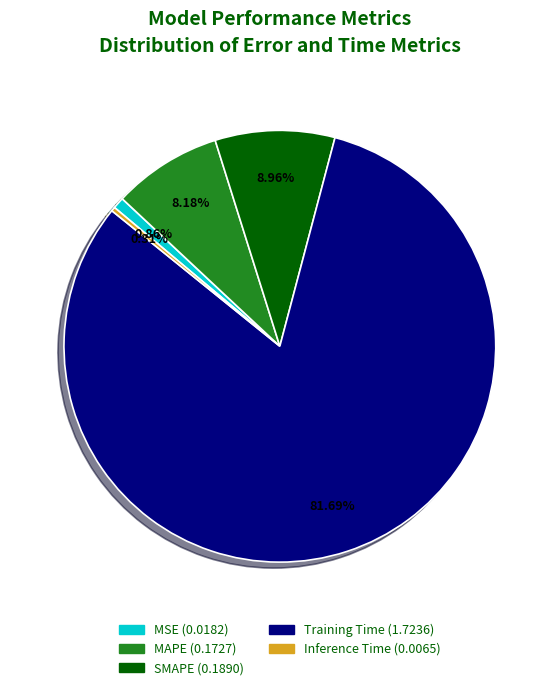

The MAPE slice represents 1% of the pie. True or false?

False